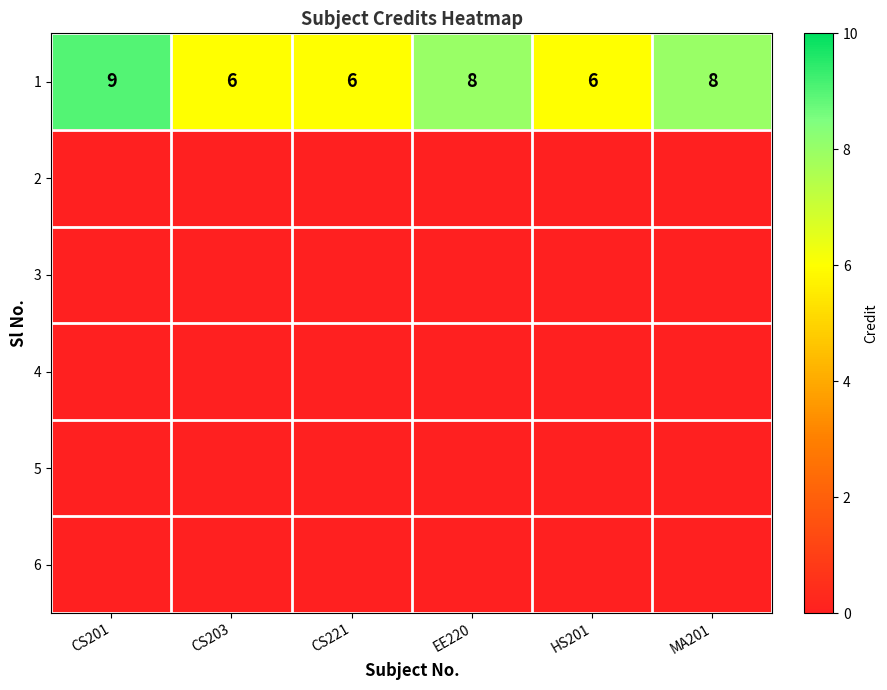

What is the total value across all series at HS201?

6